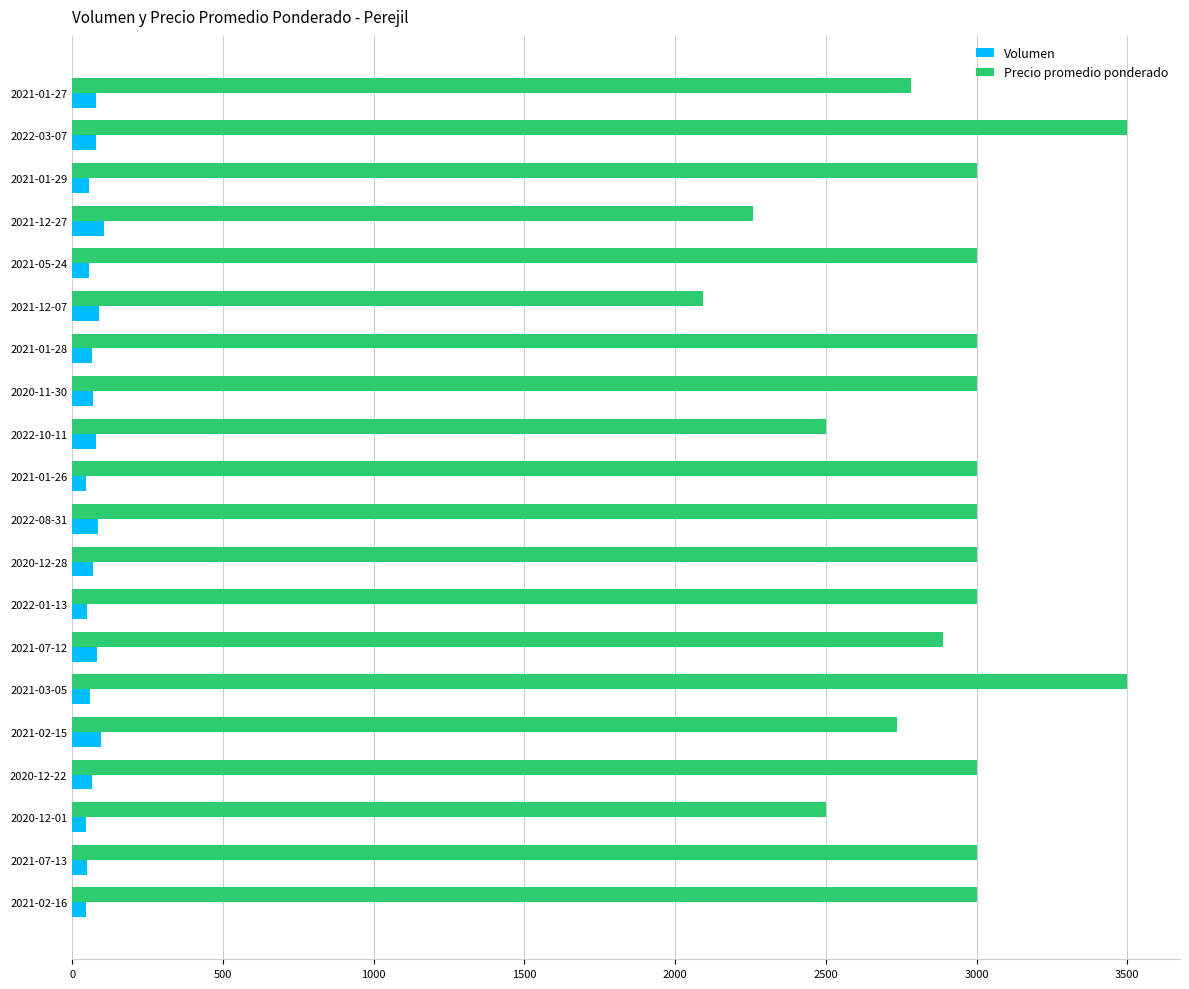

At 2022-08-31, list the series in order from largest to smallest.

Precio promedio ponderado, Volumen